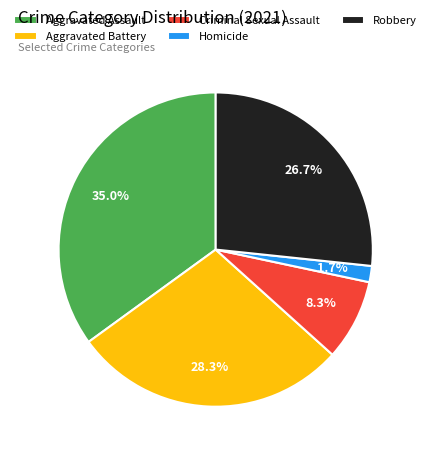

What is the ratio of the value at Aggravated Battery to the value at Aggravated Assault?

0.8